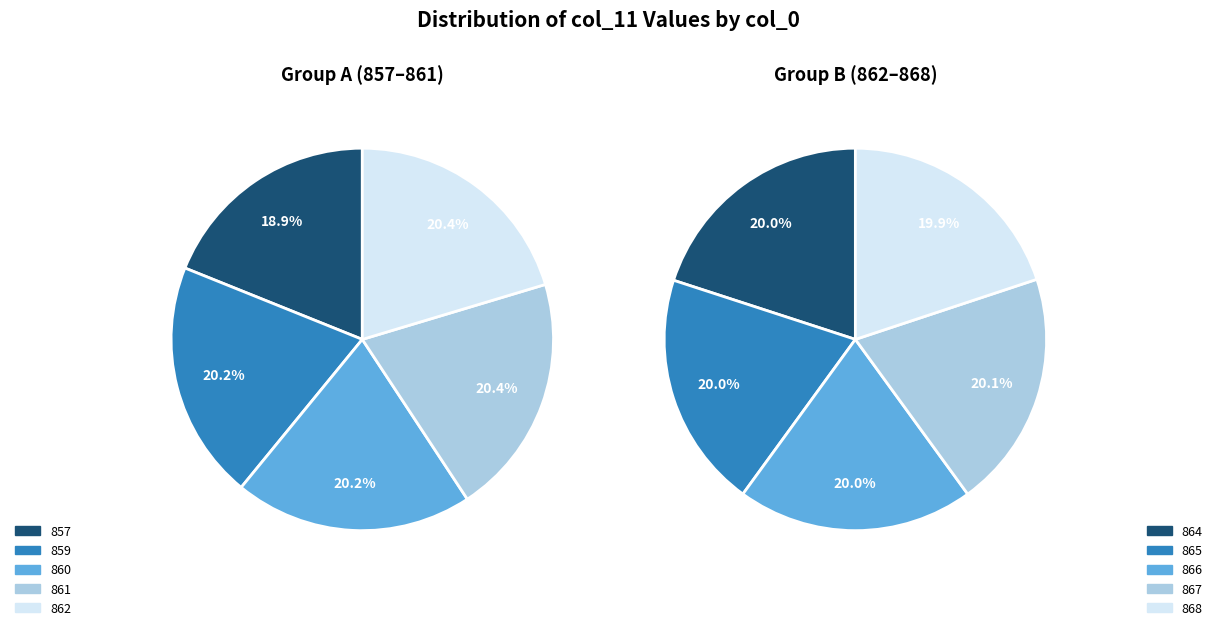

Does any single category account for the majority?

No